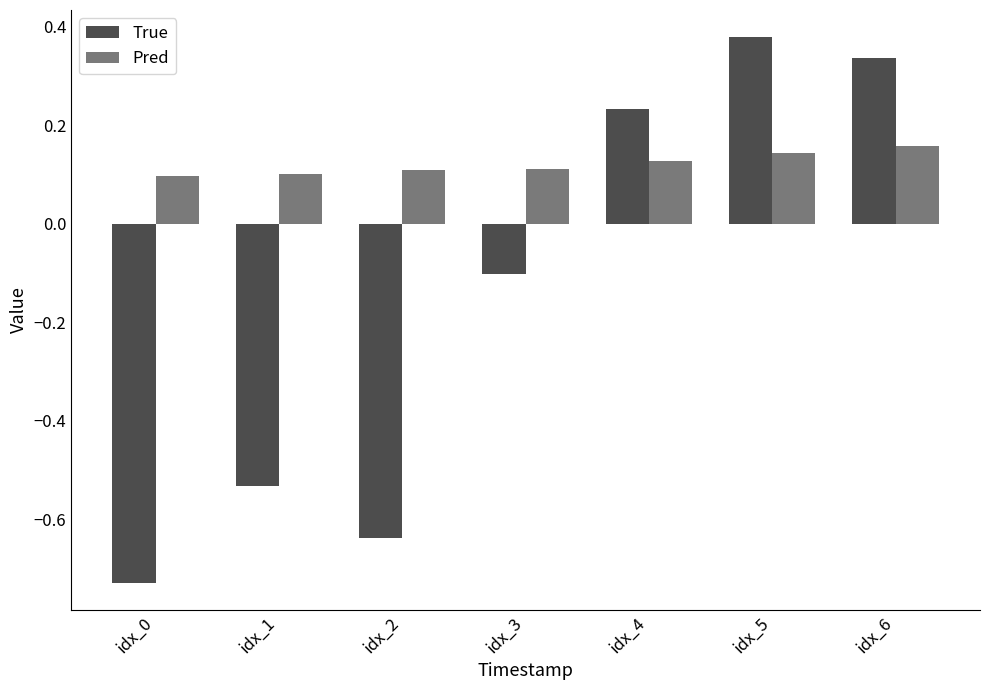

Which series changed the most between idx_1 and idx_3?

True